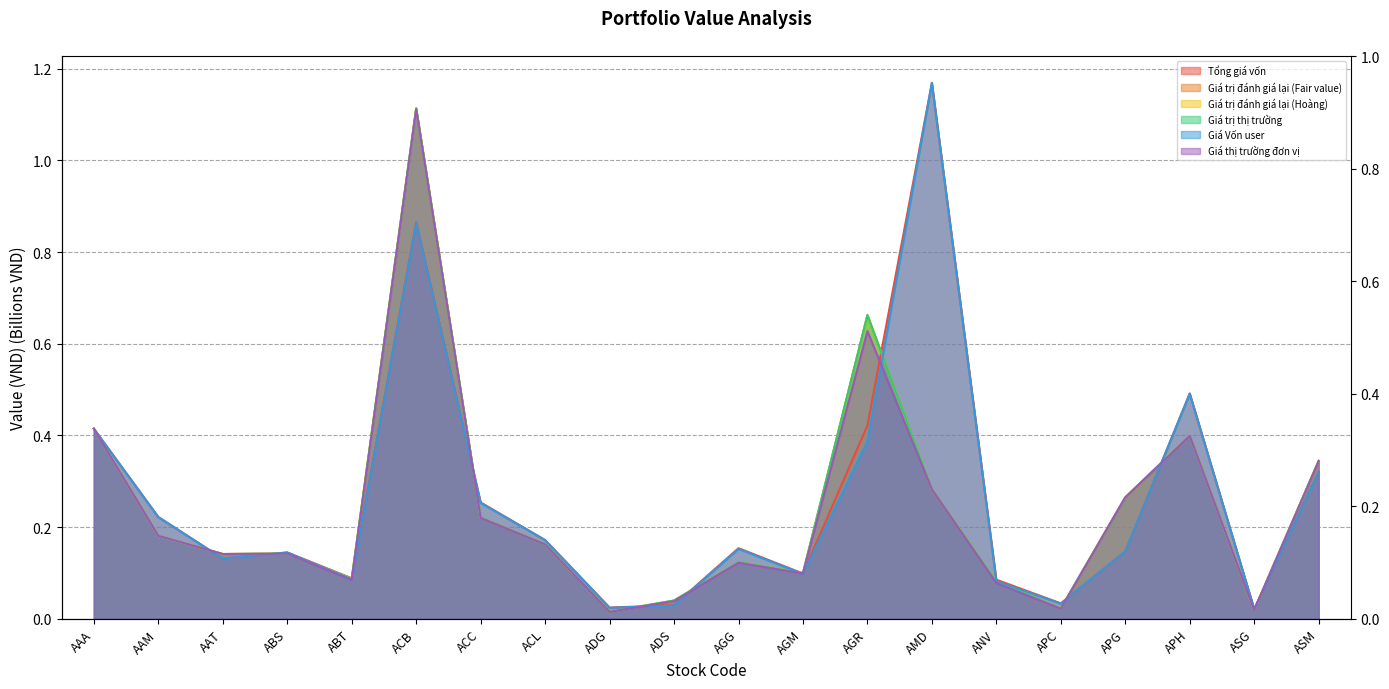

What are all the series names shown in the legend?

Tổng giá vốn, Giá trị đánh giá lại (Fair value), Giá trị đánh giá lại (Hoàng), Giá trị thị trường, Giá Vốn user, Giá thị trường đơn vị